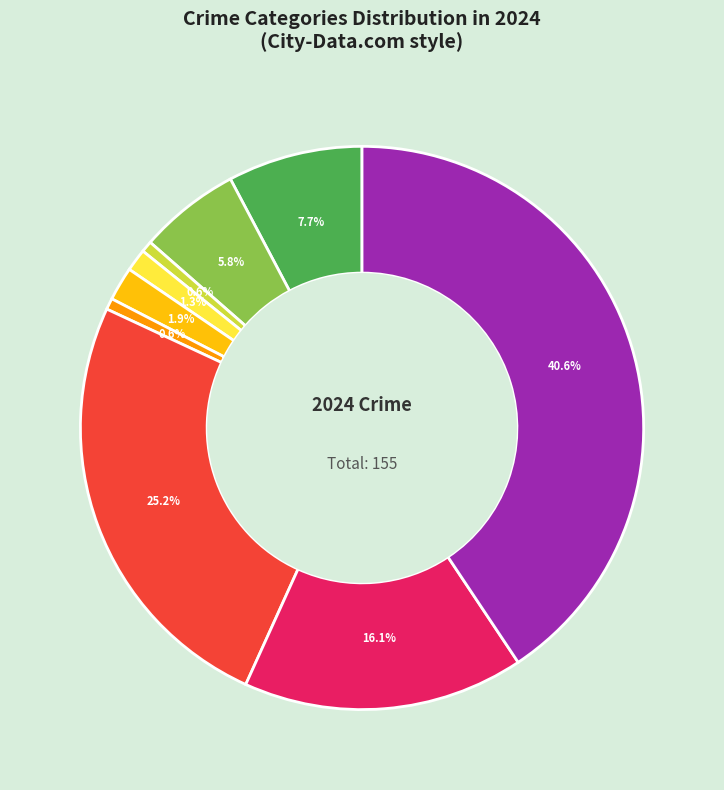

Is there a majority slice in this chart?

No